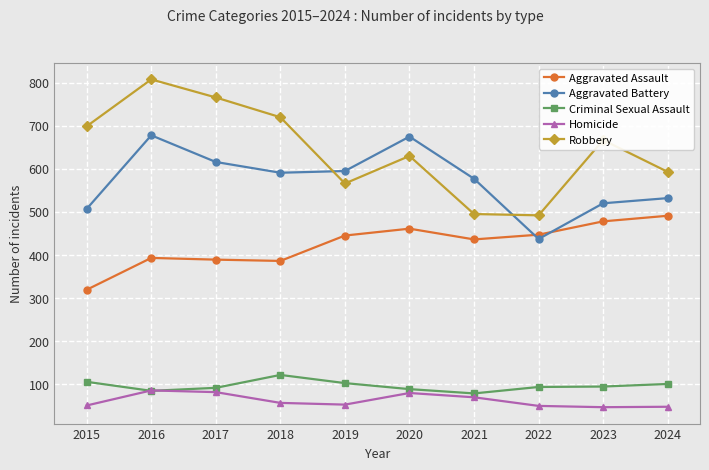

True or false: Aggravated Assault has more than 1 points higher than both neighbors.

True